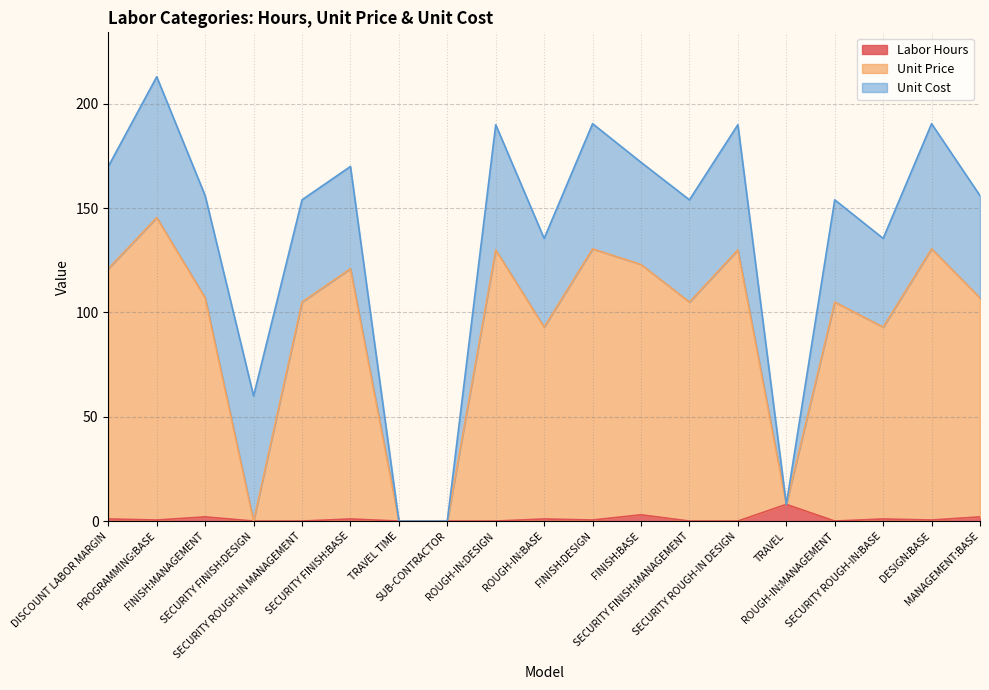

How many values in Labor Hours are above zero?

11